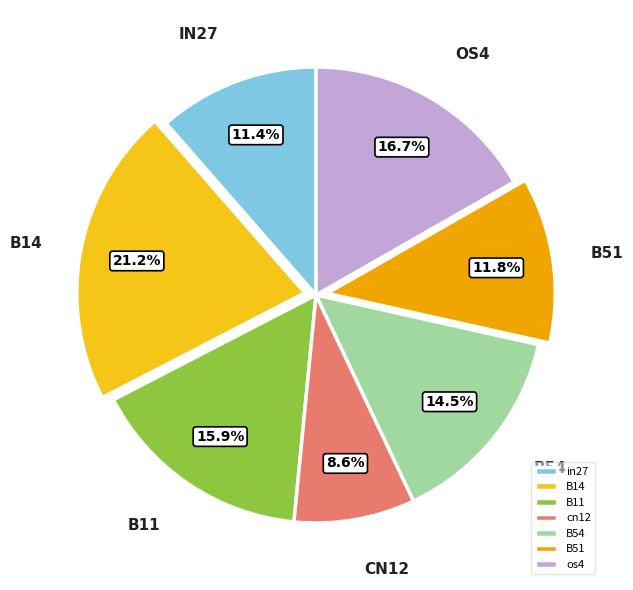

To the nearest percent, what percentage of the pie is B51?

12%